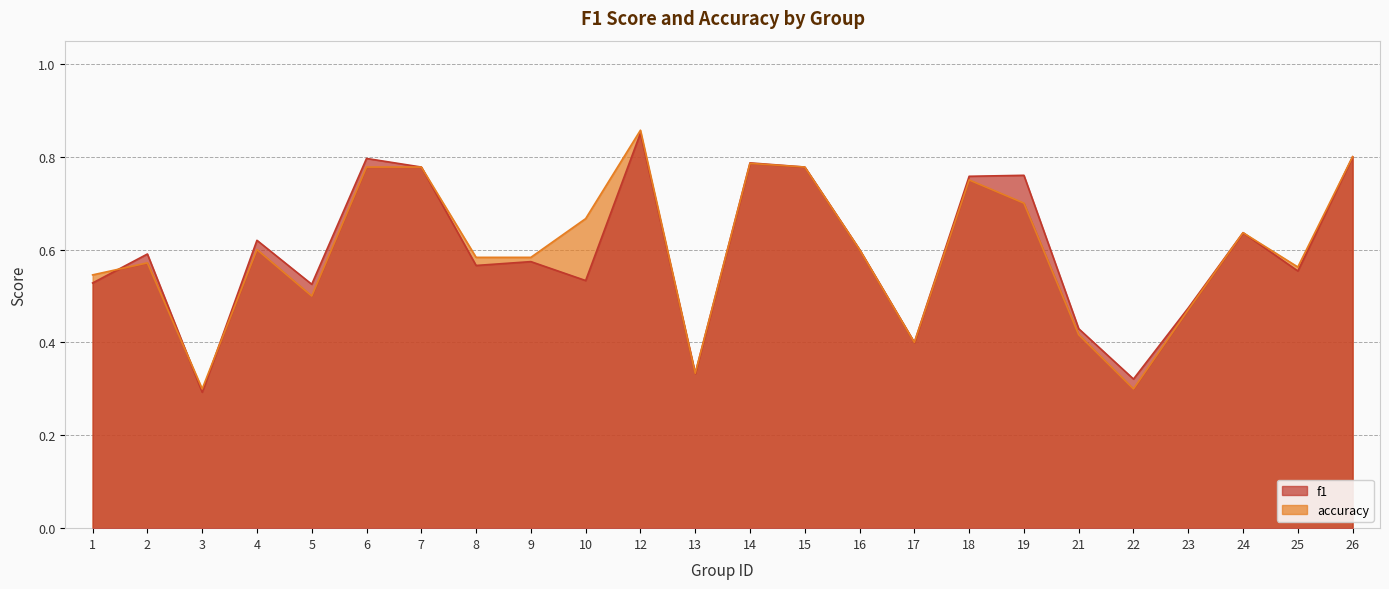

Which series has the largest total across all categories?

accuracy